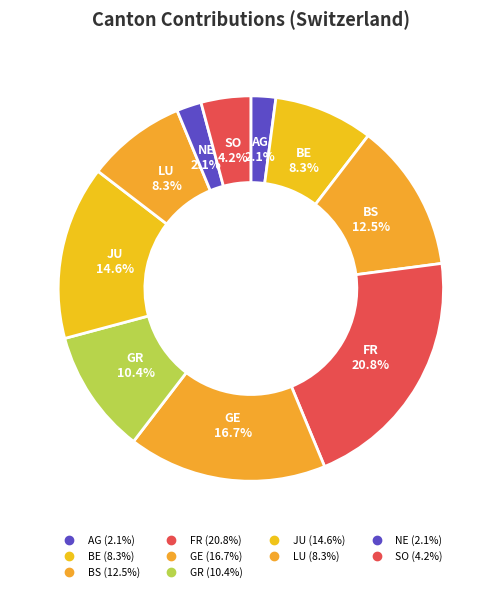

How many slices are in this pie chart?

10